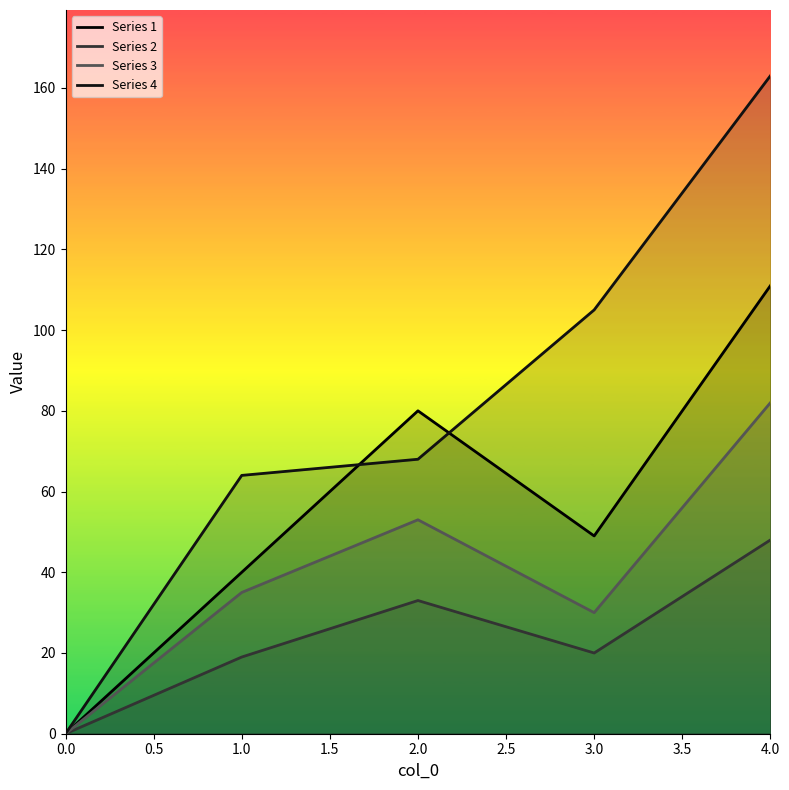

How many data points in 3 are above 35?

2